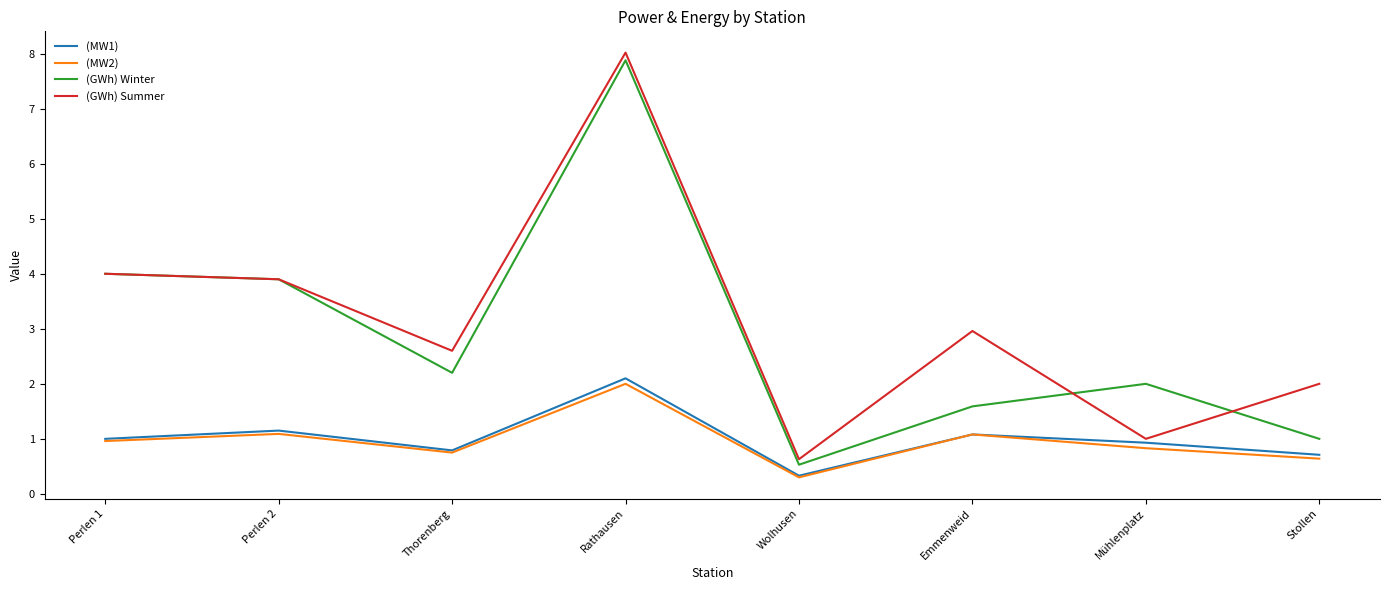

What is the spread (max minus min) of values at Emmenweid?

1.9